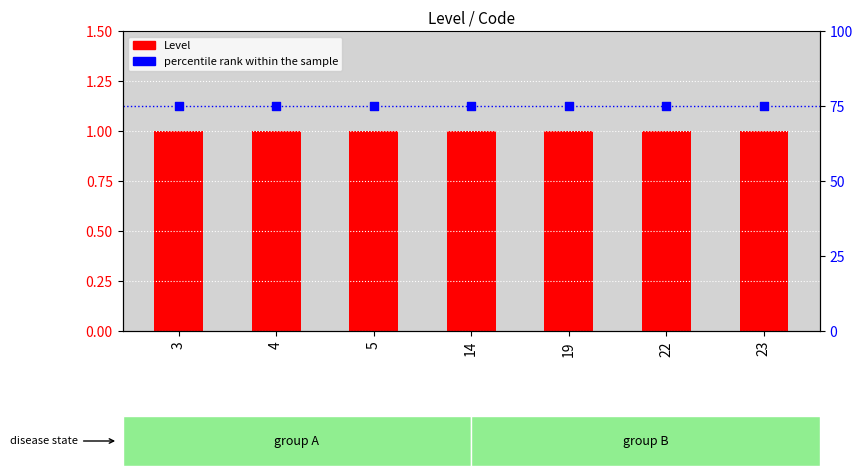

Which series contains the lowest Y value?

Level